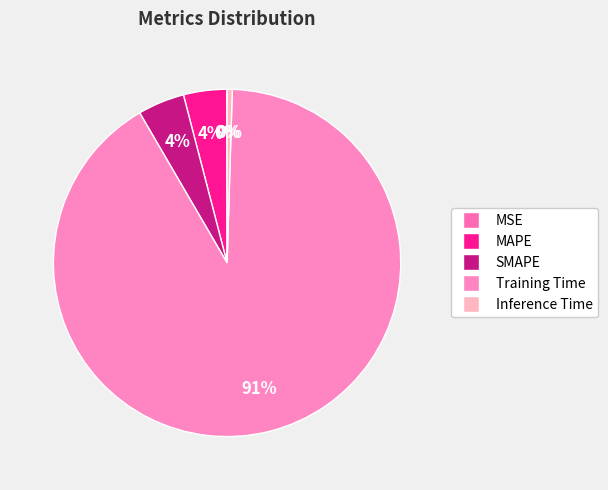

Combined, do SMAPE and MSE account for over 50%?

No